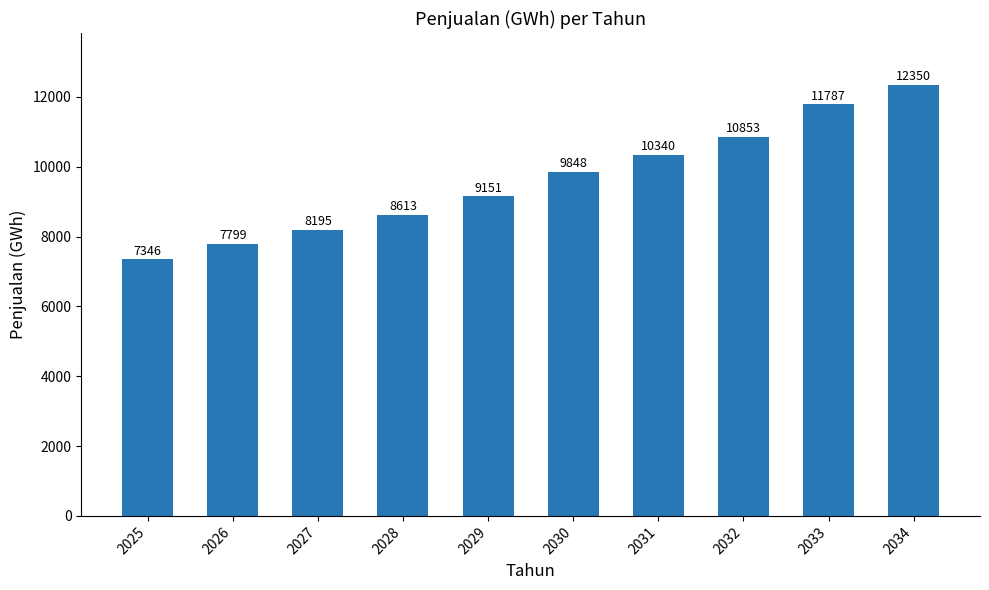

Where is the data nearest to the value 9848?

2030